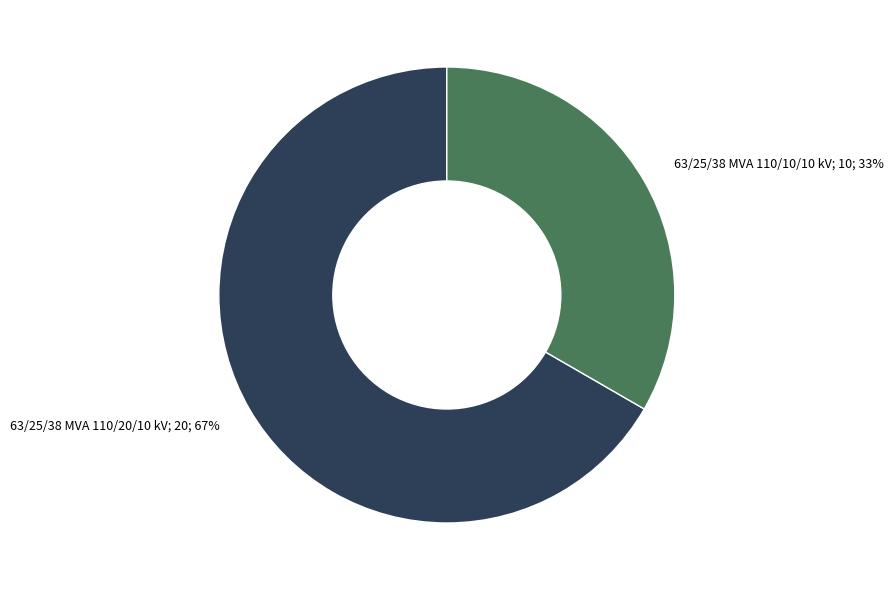

How many segments does this pie chart have?

2